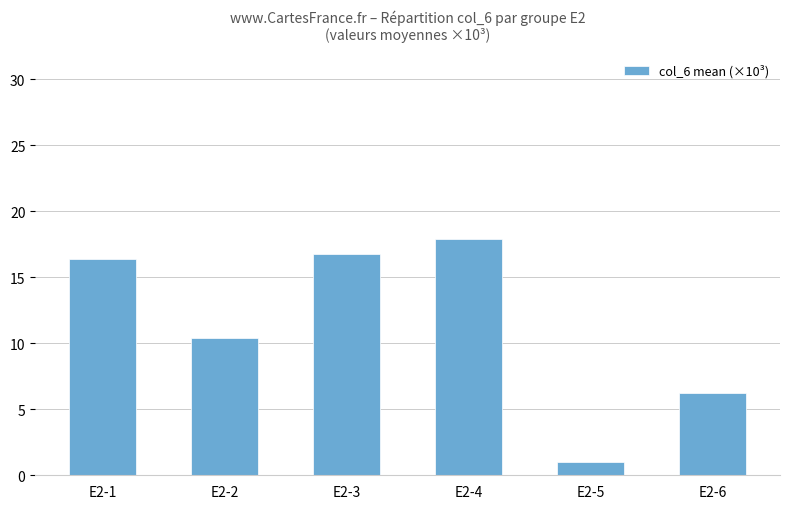

How many series are shown in this chart?

1